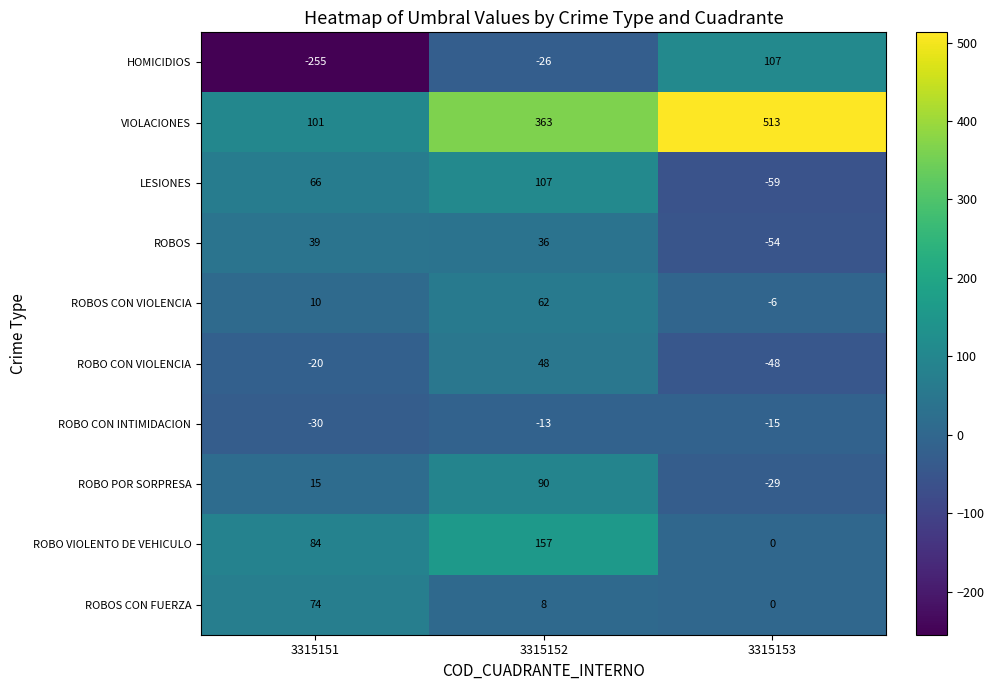

What is the spread (max minus min) of values at 3315151?

356